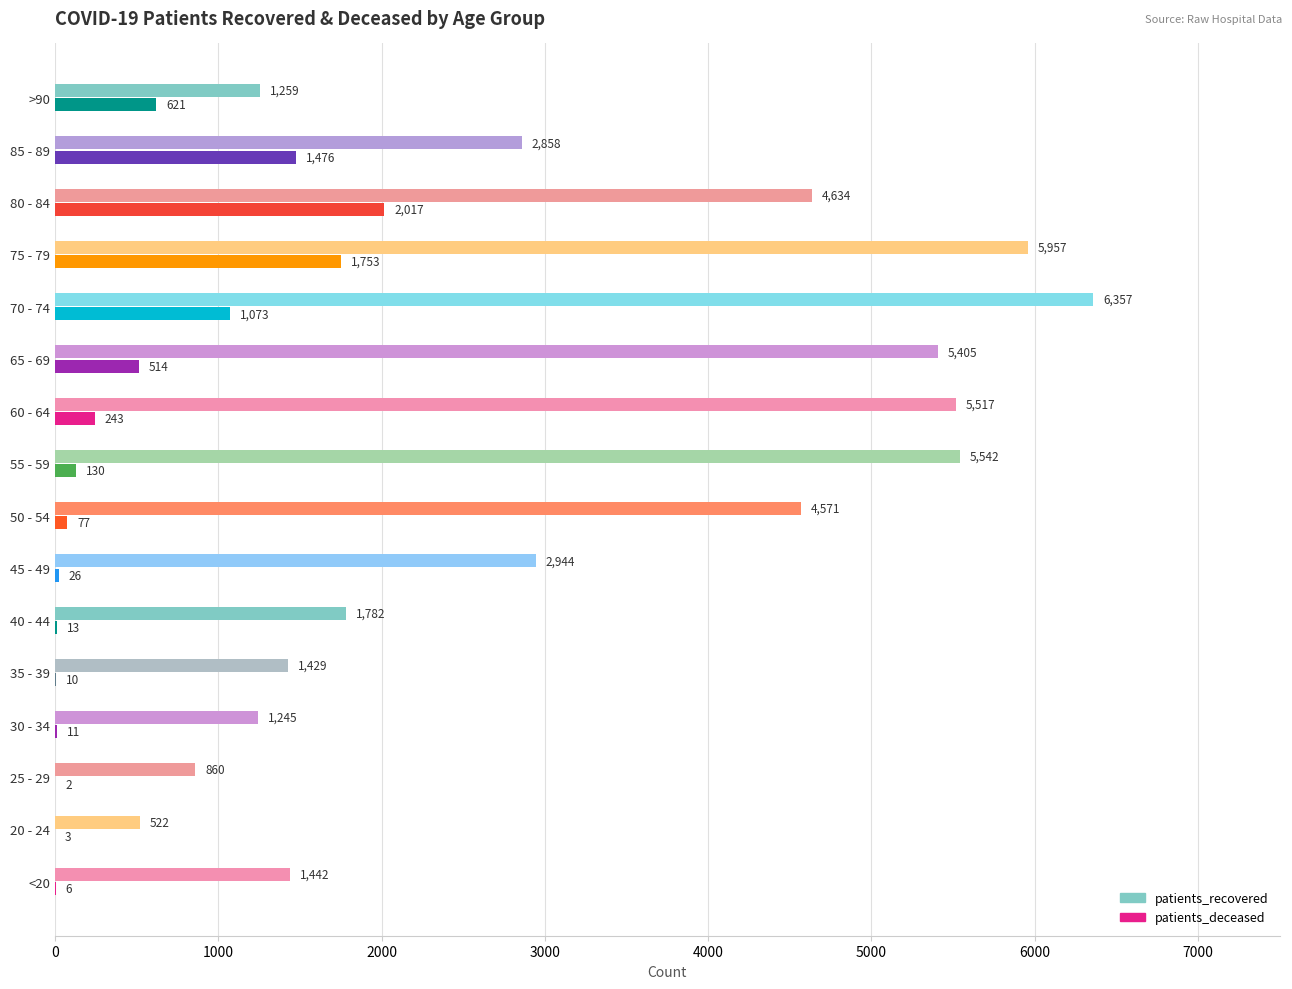

Which series has the largest total across all categories?

patients_recovered